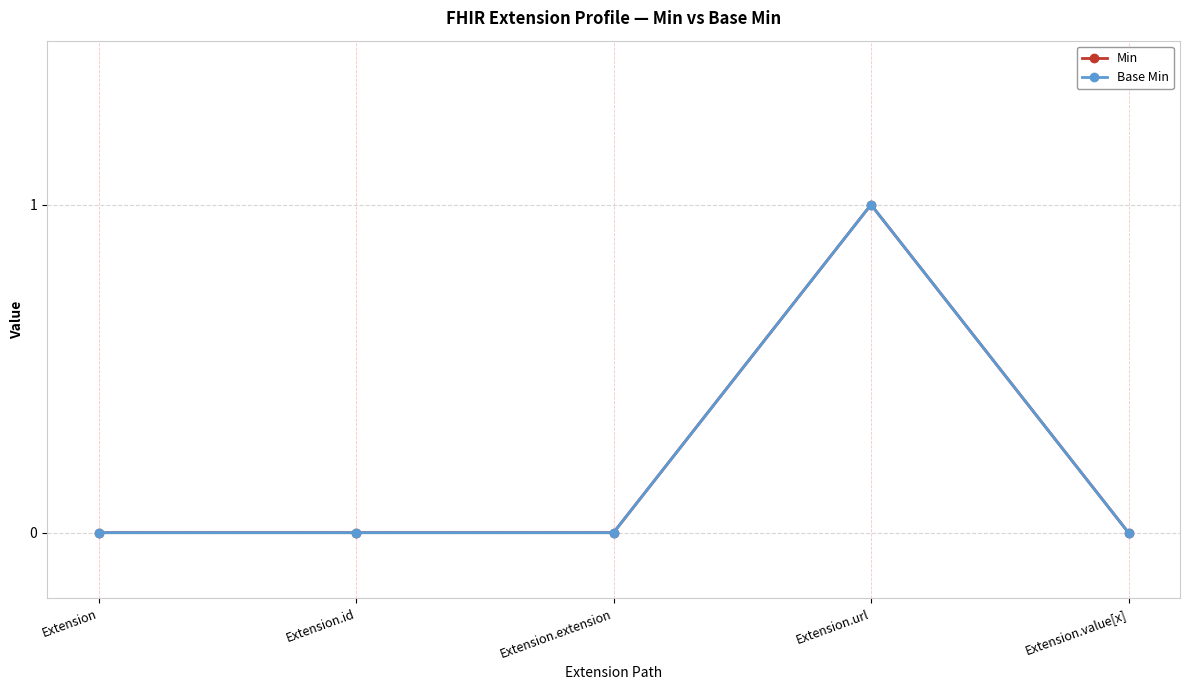

Does the chart have visible grid lines?

Yes